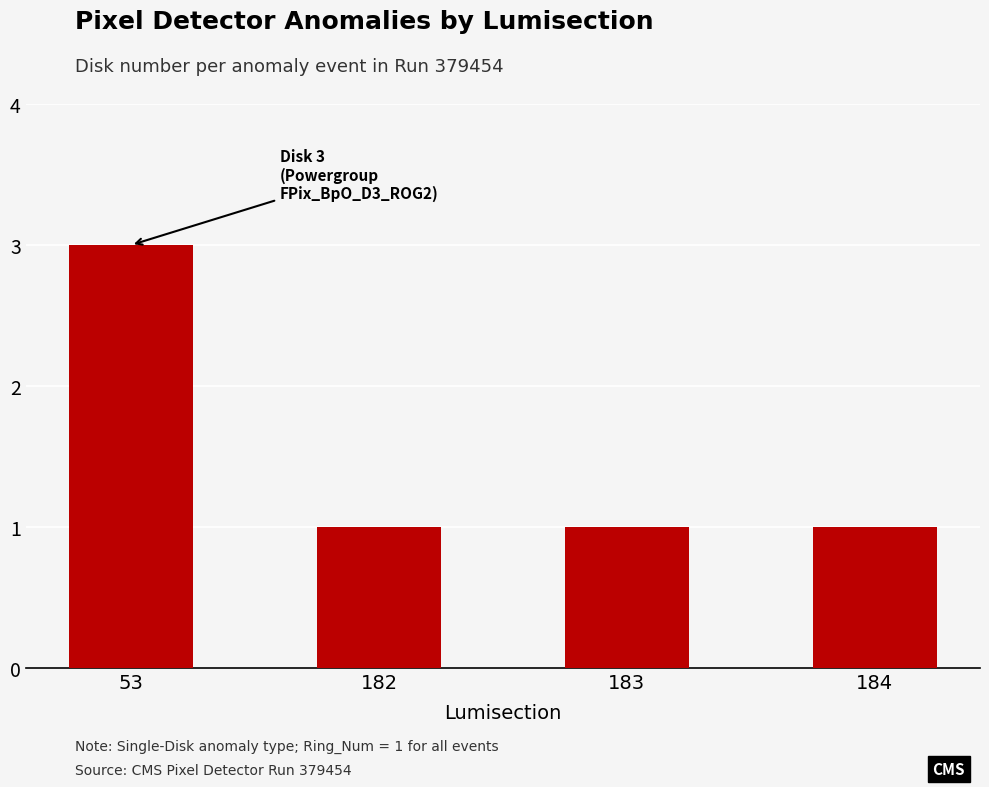

What is the change in value from 53 to 183?

-2